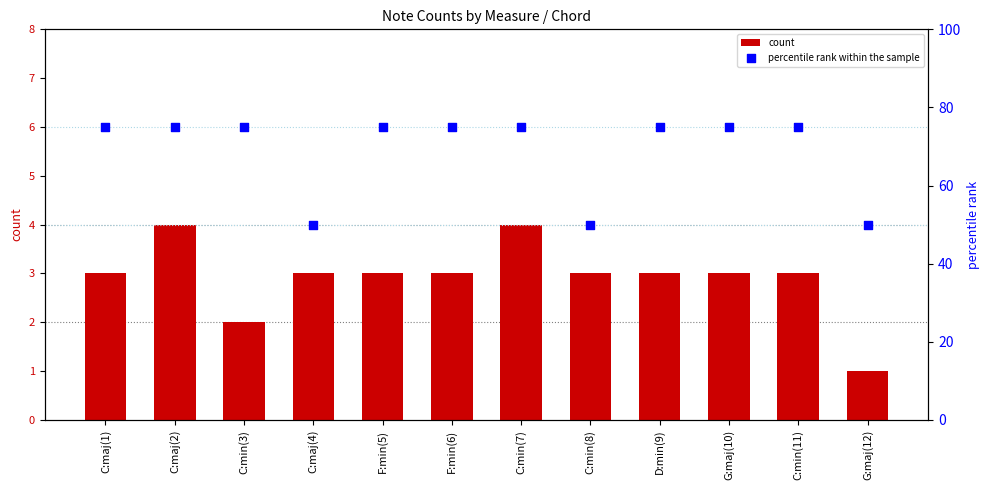

Which series has the largest Y range (max minus min)?

percentile rank within the sample